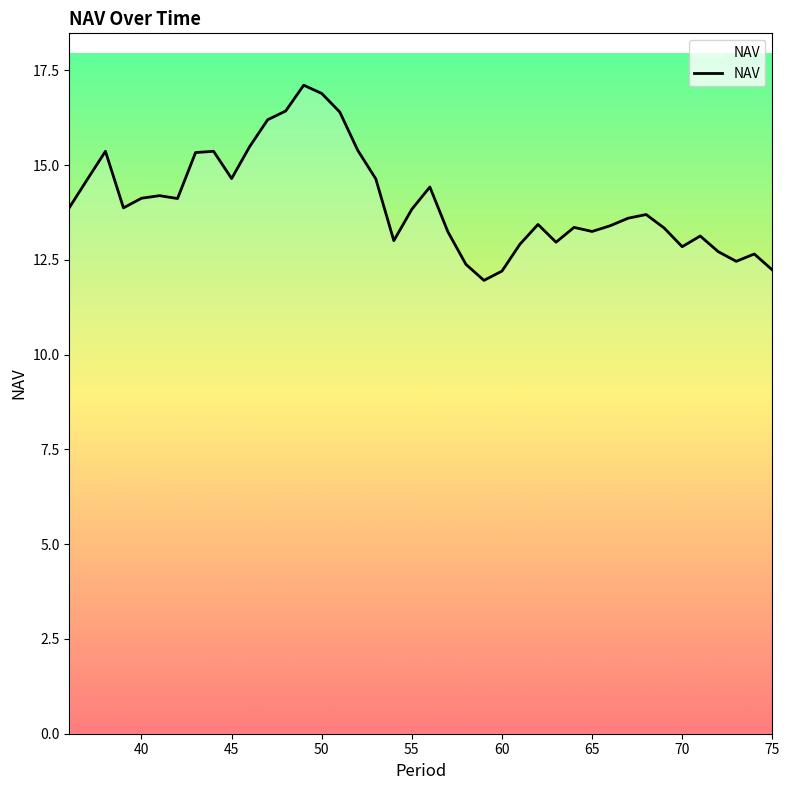

What is the maximum value shown in the chart?

17.1